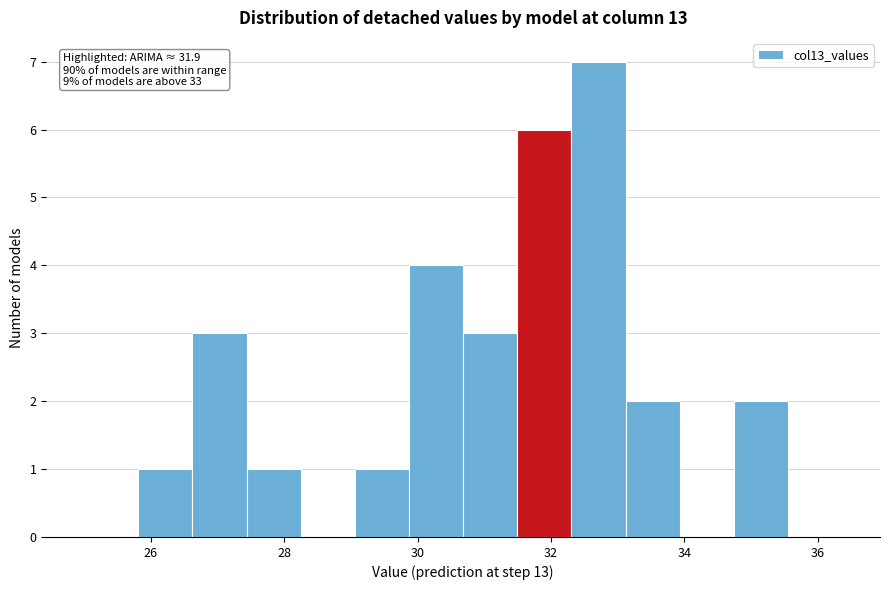

Over which range of the x-axis is the bar tallest?

32.4 to 33.2